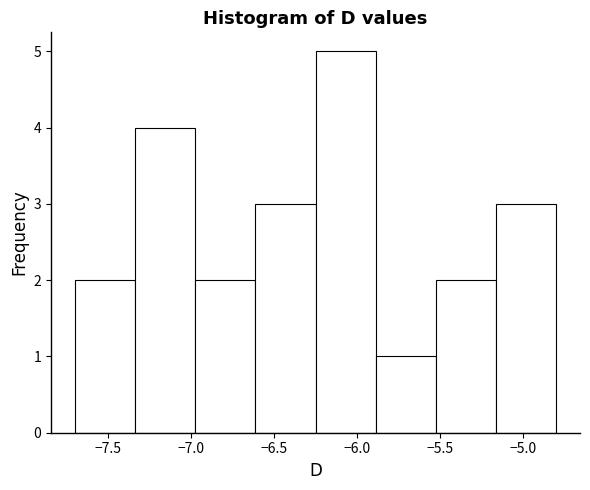

Reading left to right, transcribe this chart: for each bar, give the range it covers on the x-axis and its height. Neither the bar edges nor the heights are printed on the chart, so give them approximately, as read against the axes.

-7.70 to -7.35: 2
-7.35 to -6.95: 4
-6.95 to -6.60: 2
-6.60 to -6.25: 3
-6.25 to -5.90: 5
-5.90 to -5.50: 1
-5.50 to -5.15: 2
-5.15 to -4.80: 3